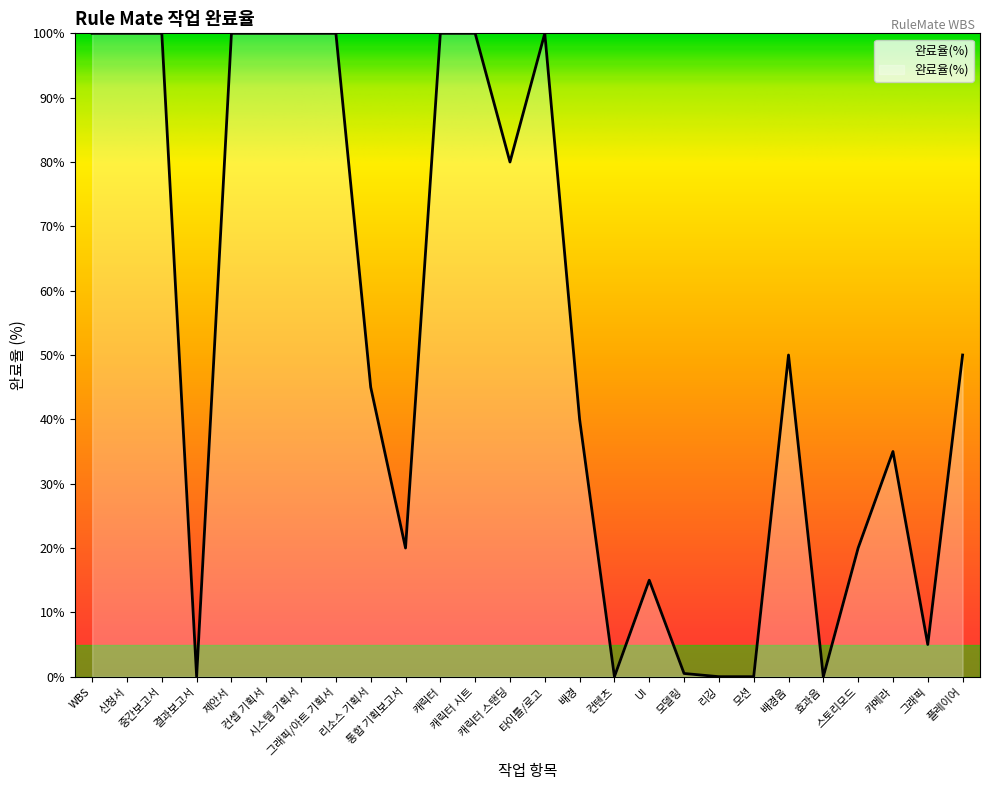

The chart shows a value of 79.2 at 배경음. True or false?

False